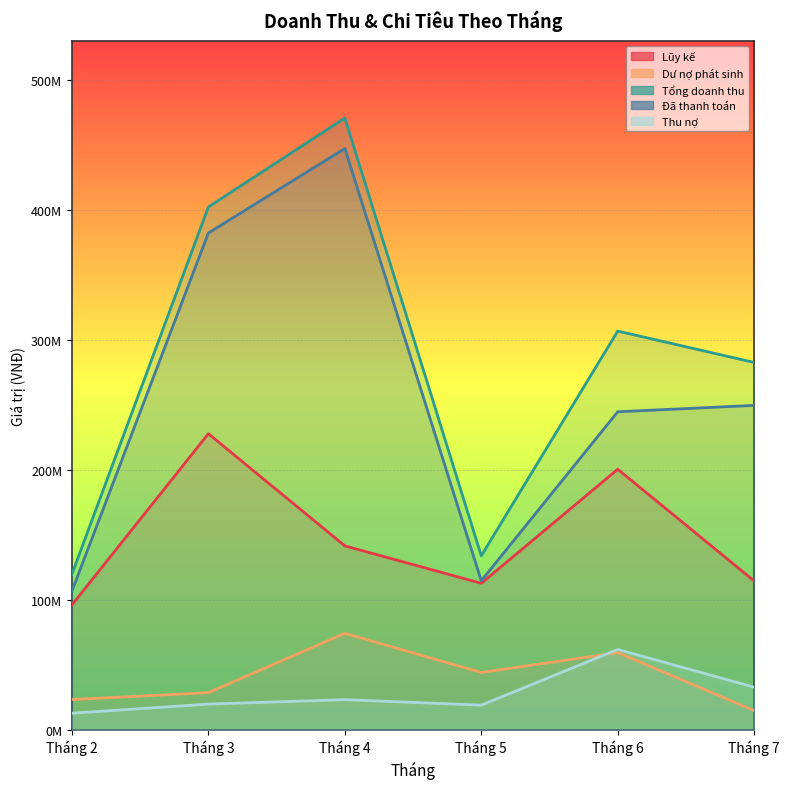

True or false: Thu nợ and Đã thanh toán intersect in this chart.

False